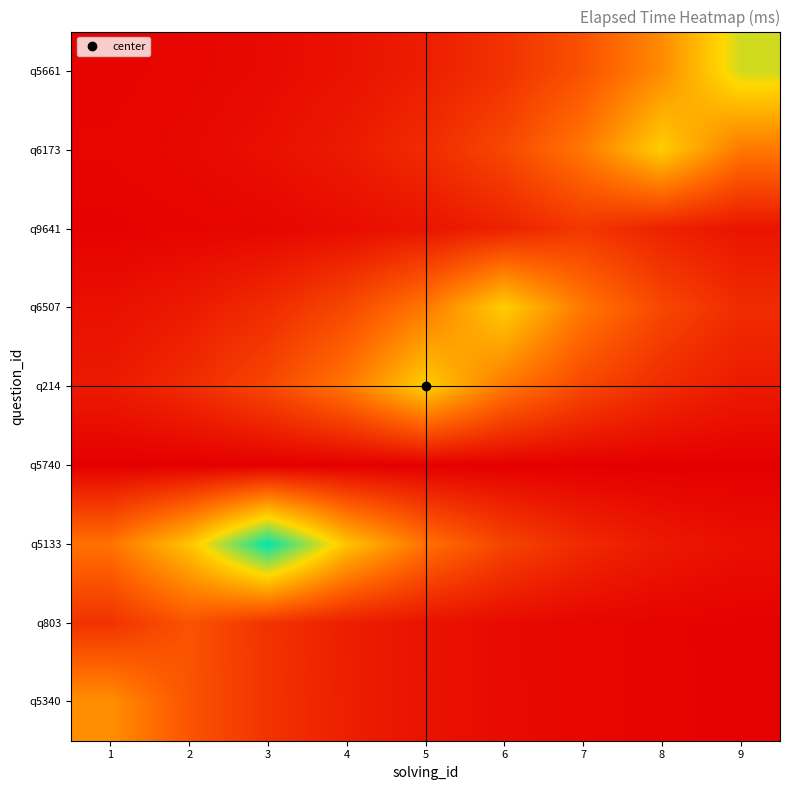

At which category does the chart reach its peak across all series?

3